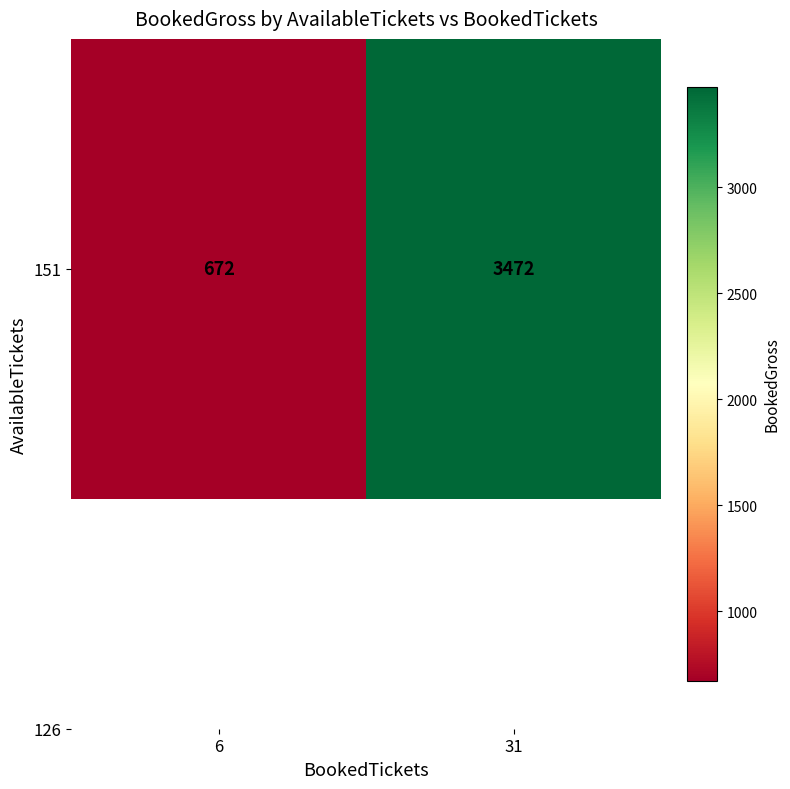

List the labels in order of value, smallest first.

6, 31